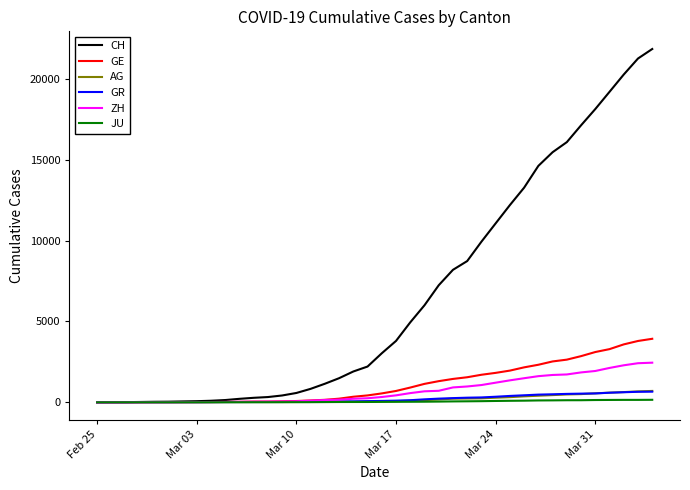

What is the highest value of the GE series?

3928